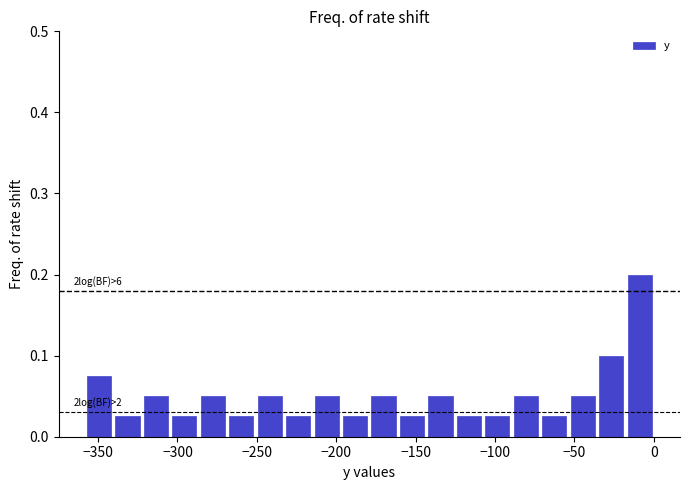

Read against the x-axis, roughly where is the centre of the tallest bar?

-10